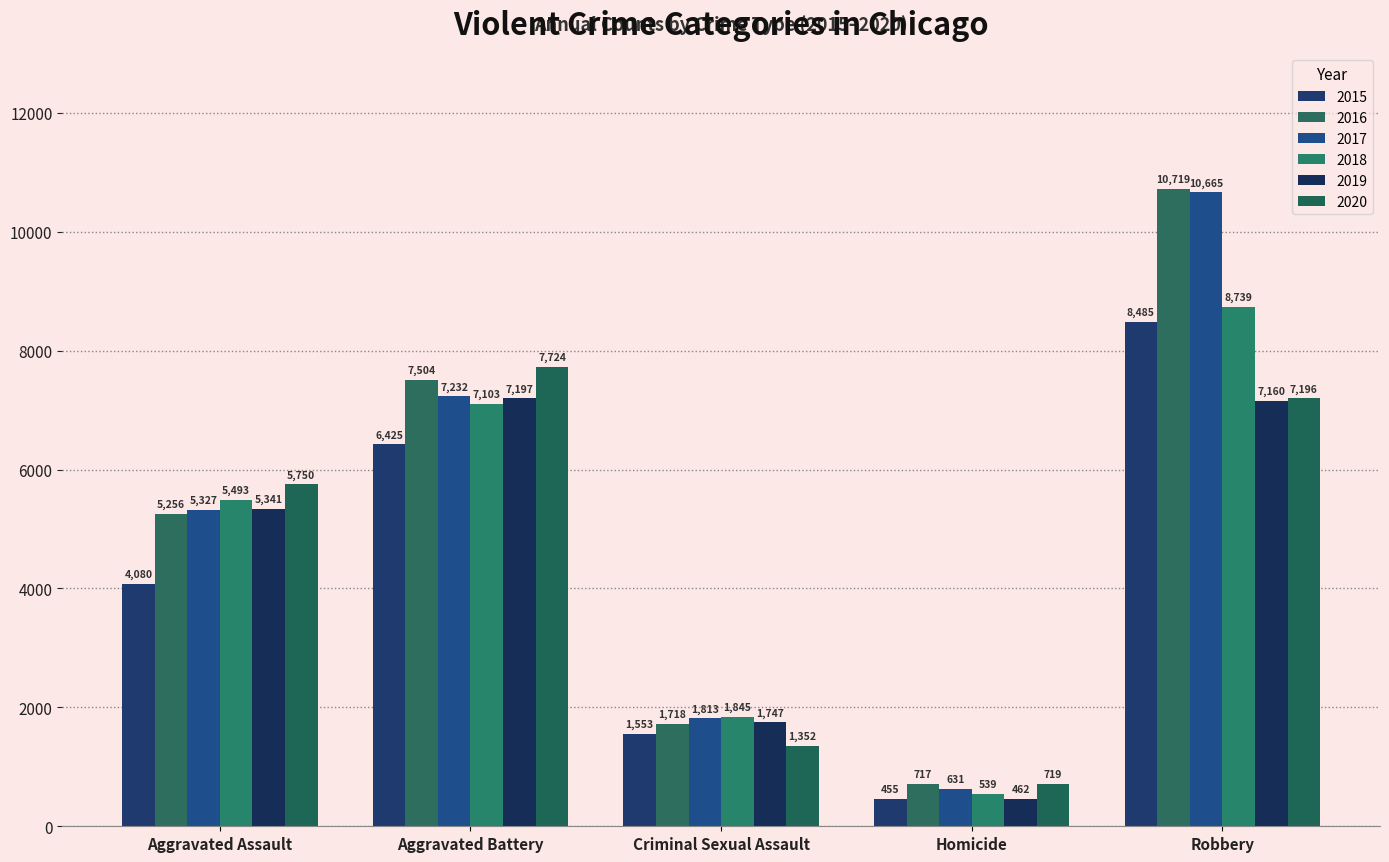

How many bars are there in each group?

6